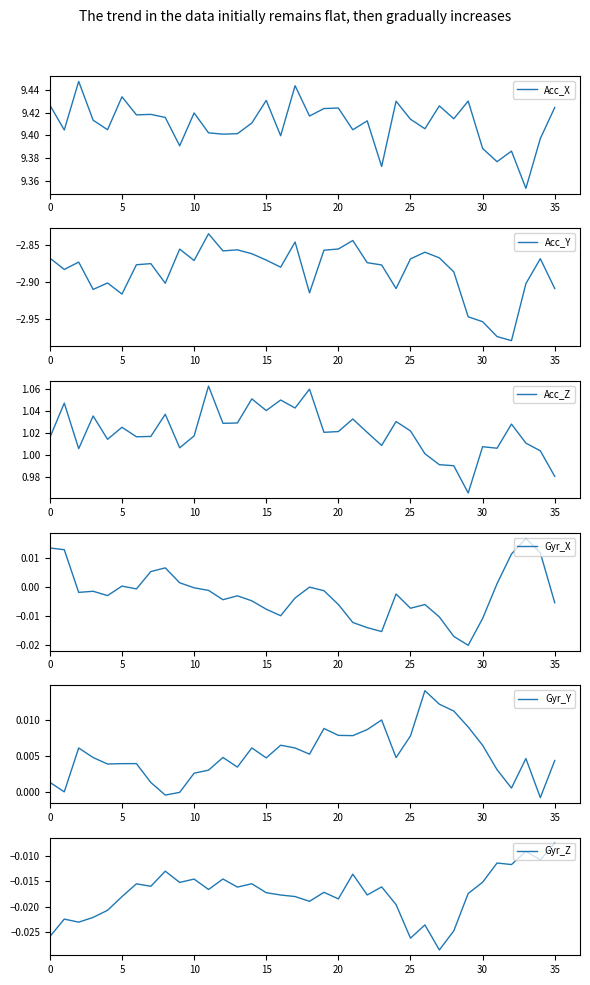

Does the chart have visible grid lines?

No